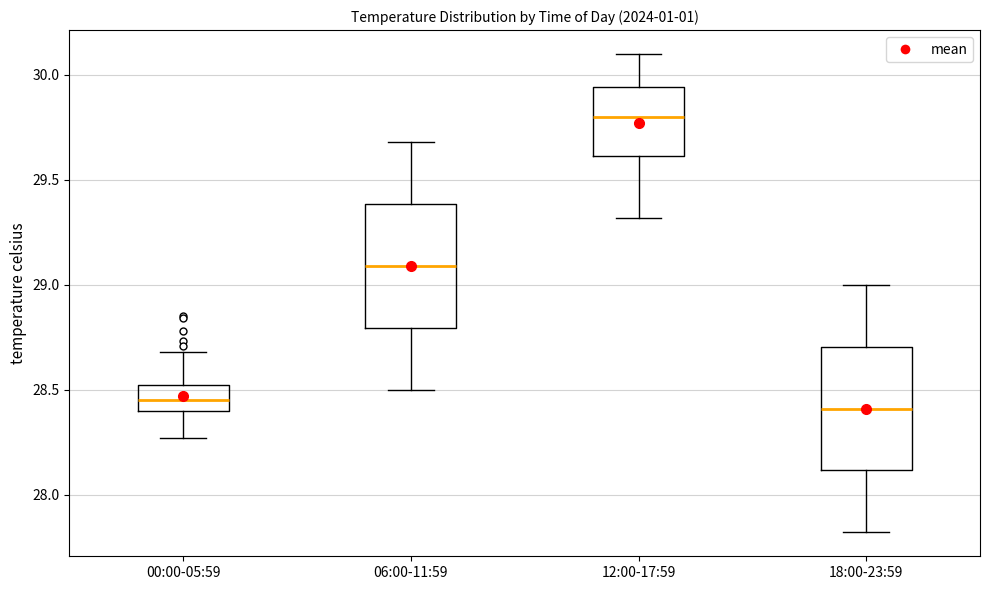

Where does the median line of the box for 06:00-11:59 sit on the y-axis? The values are not printed on the chart, so give them approximately, as read against the axis.

29.10